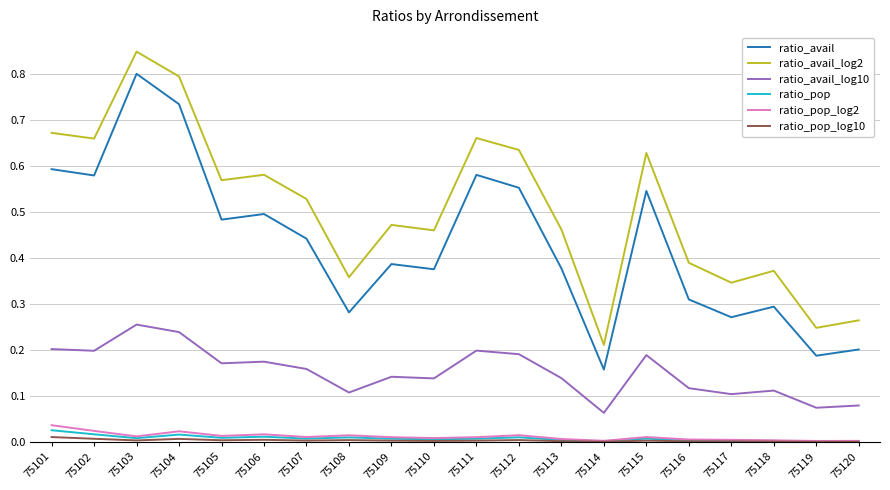

In ratio_pop, how many points are higher than both neighbors (excluding endpoints)?

5